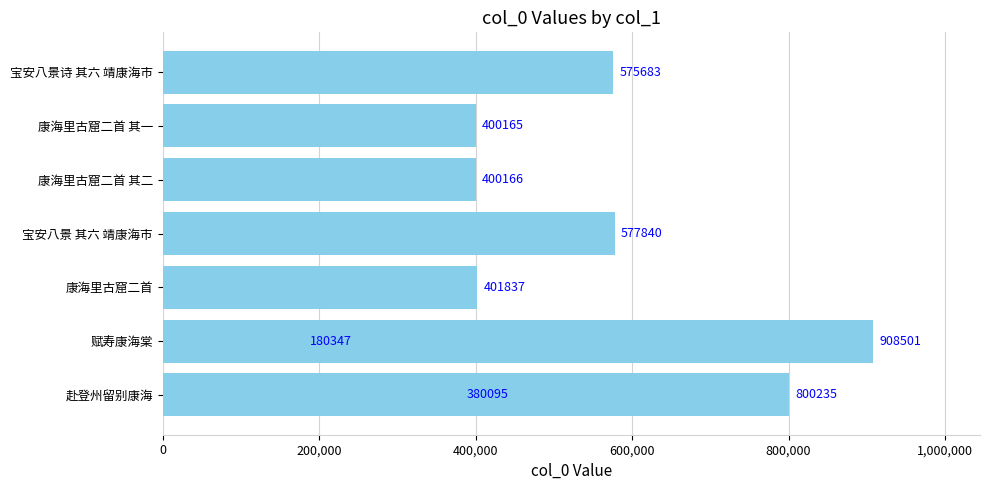

Which has a higher value, 宝安八景 其六 靖康海市 or 康海里古窟二首?

宝安八景 其六 靖康海市